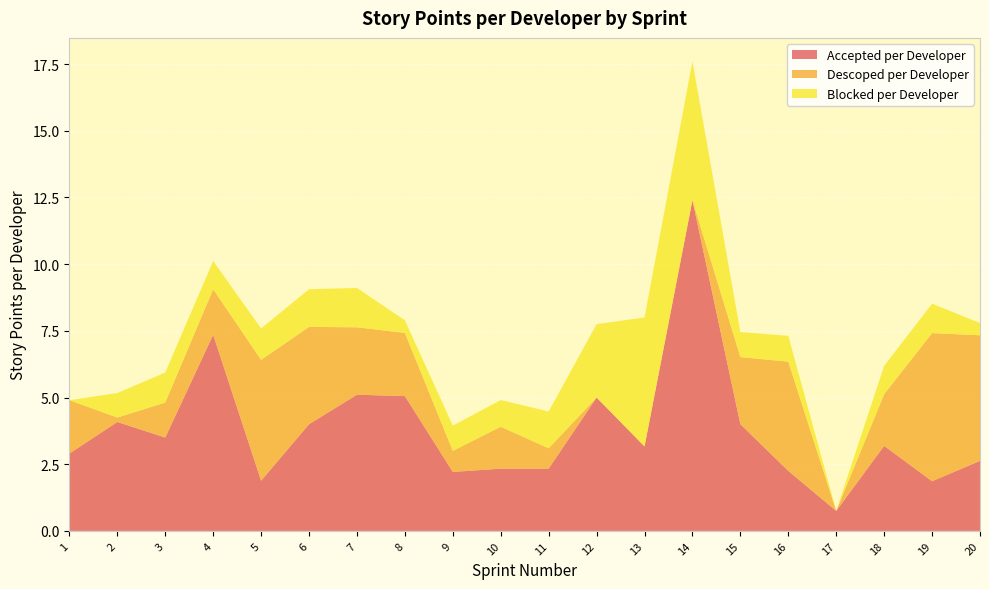

Reading left to right, transcribe all the data shown in this chart.

Accepted per Developer: 2.9	4.1	3.5	7.4	1.9	4.0	5.1	5.1	2.2	2.3	2.3	5.0	3.2	12.4	4.0	2.2	0.8	3.2	1.9	2.6
Descoped per Developer: 2.0	0.2	1.3	1.7	4.5	3.6	2.5	2.4	0.8	1.6	0.8	0.0	0.0	0.0	2.5	4.1	0.0	1.9	5.6	4.7
Blocked per Developer: 0.0	0.9	1.1	1.1	1.2	1.4	1.5	0.5	0.9	1.0	1.4	2.8	4.8	5.2	0.9	1.0	0.0	1.1	1.1	0.5